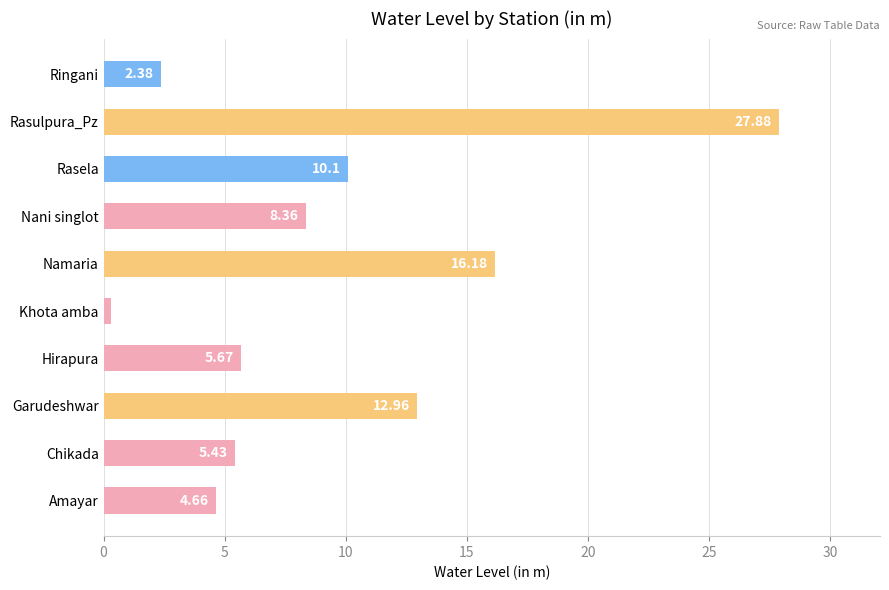

Which category has the highest value across all series?

Rasulpura_Pz